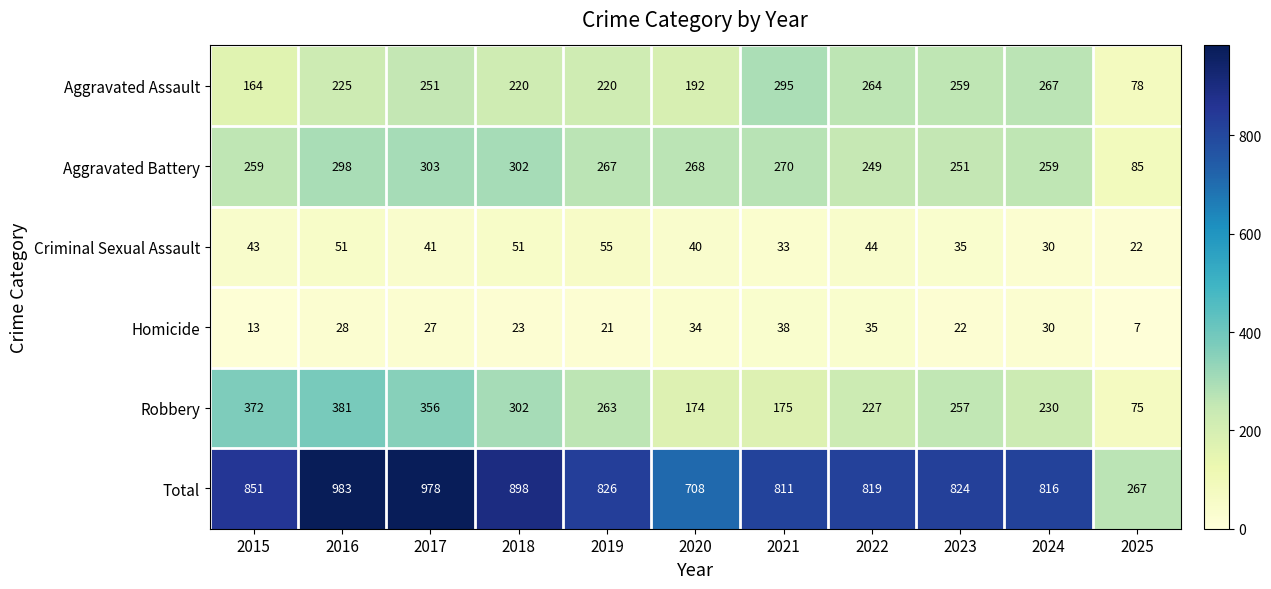

What is the difference between the second highest and second lowest values in the Homicide series?

22